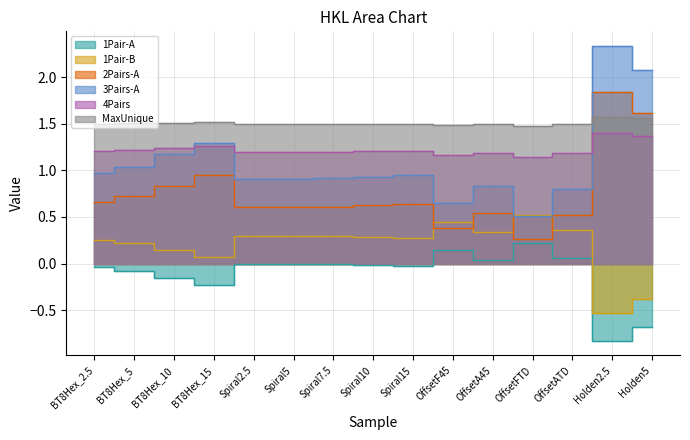

Between which two adjacent categories do 4Pairs and 2Pairs-A first intersect?

OffsetATD and Holden2.5